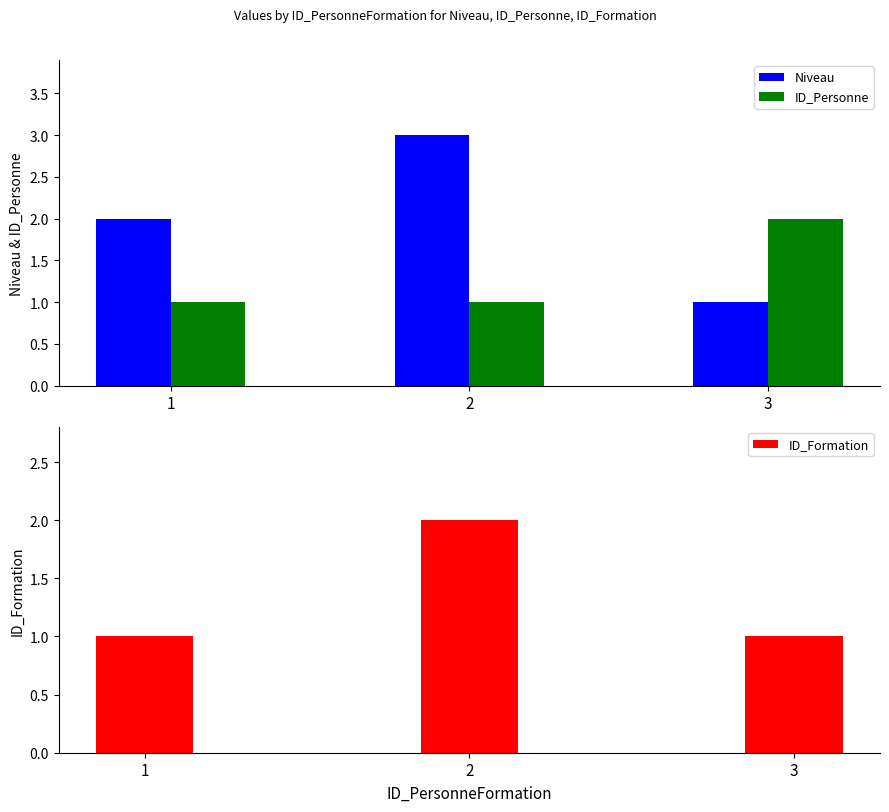

Which series changed the most between 2 and 3?

Niveau